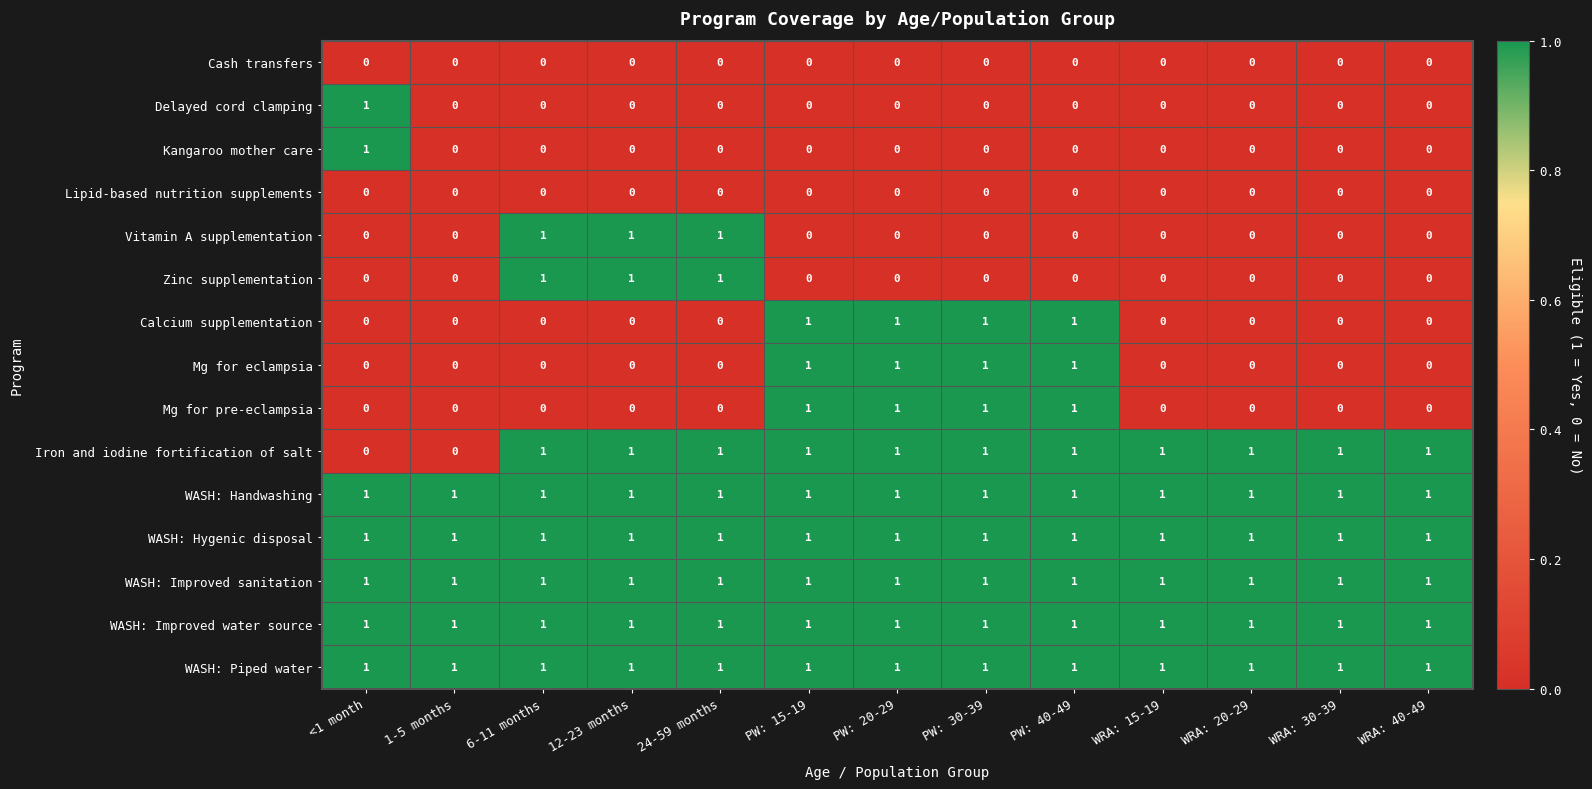

Between 1-5 months and WRA: 30-39, which series saw the biggest shift?

Iron and iodine fortification of salt